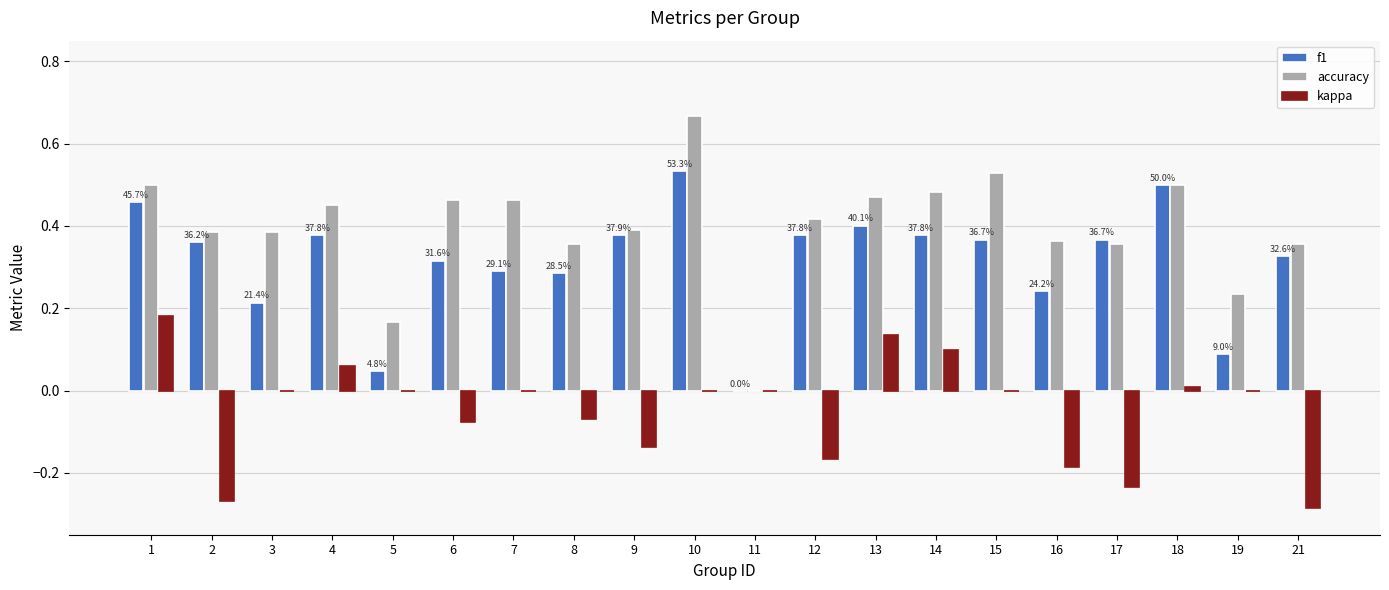

The value of accuracy at 6 is 0.3. True or false?

False